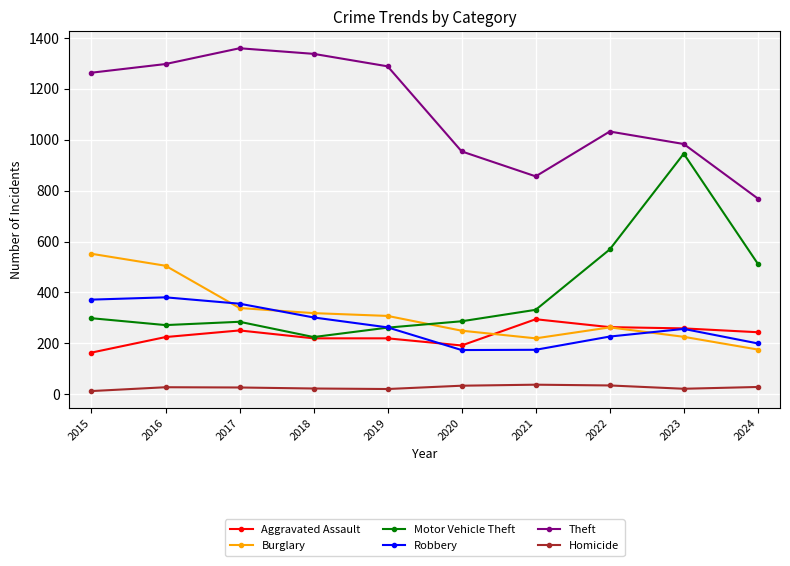

The value of Motor Vehicle Theft at 2023 is 945. True or false?

True